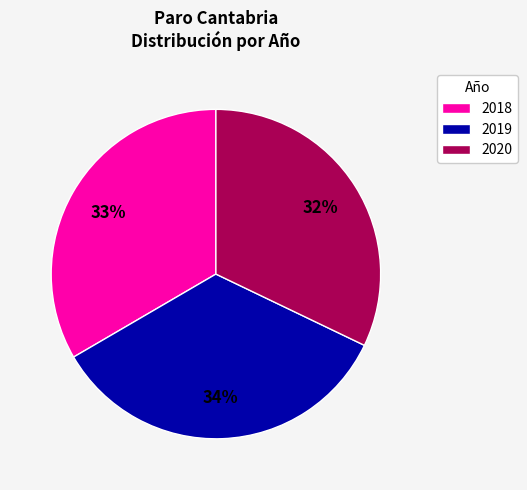

To the nearest percent, what is the average slice percentage?

33%